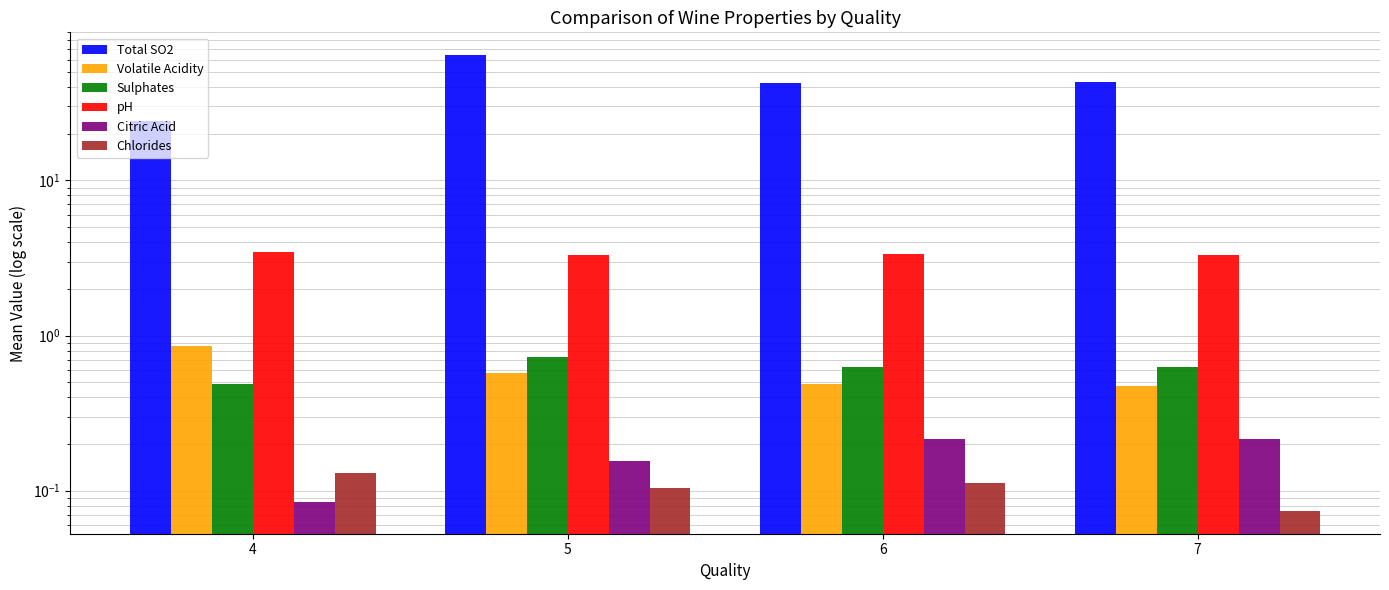

What is the sum of all pH values?

13.4